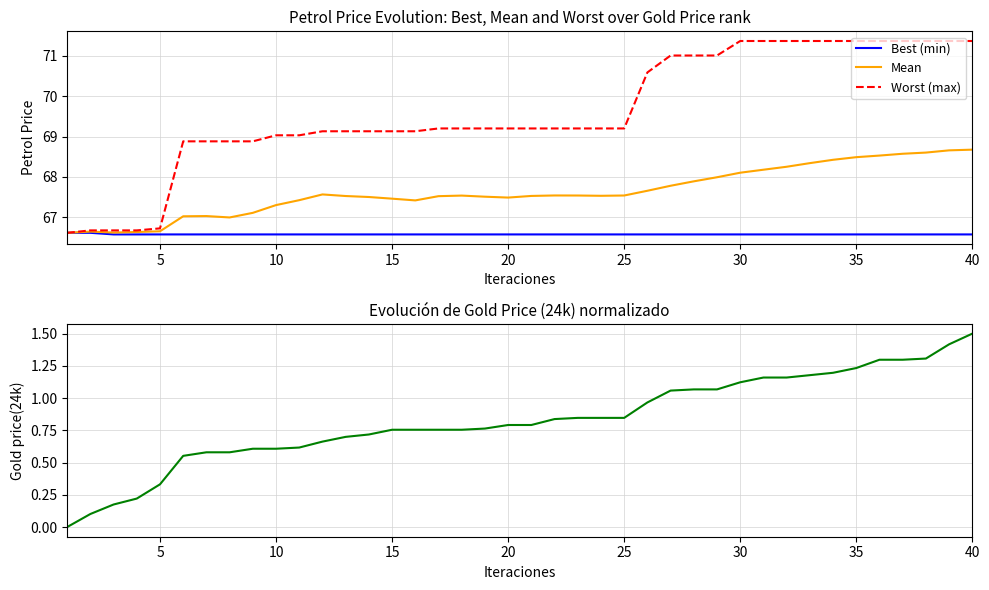

The value of Best (min) at 30 is 90.4. True or false?

False